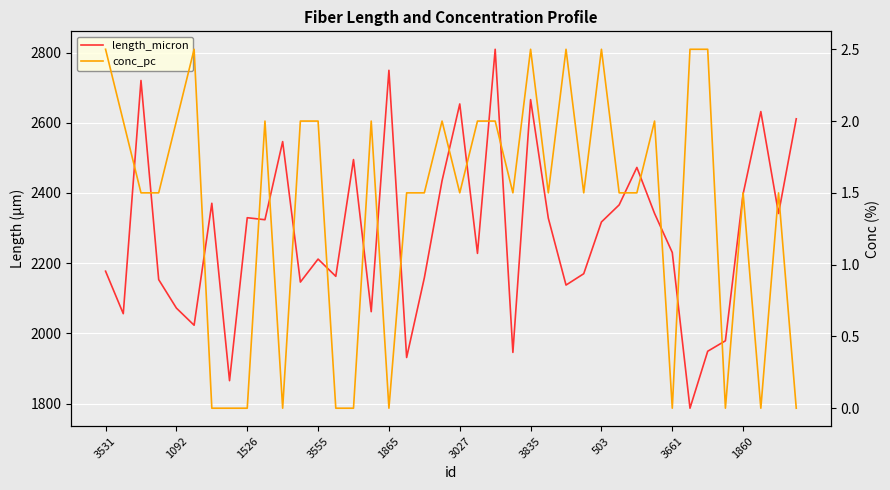

What position from the right is 22?

18